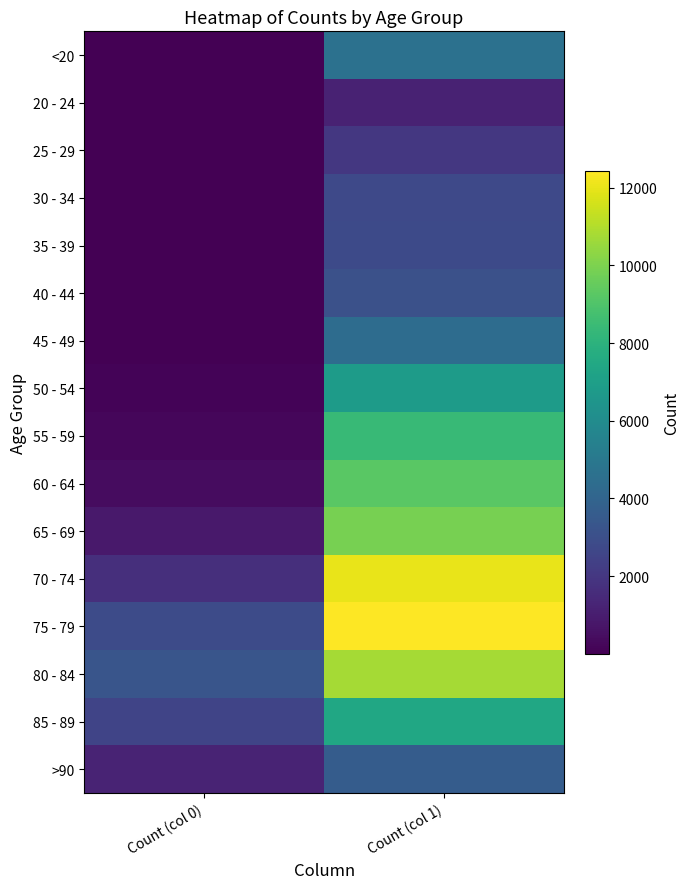

Reading left to right, extract all data points from this chart.

<20: Count (col 0)=18	Count (col 1)=4641
20 - 24: Count (col 0)=4	Count (col 1)=1191
25 - 29: Count (col 0)=3	Count (col 1)=2038
30 - 34: Count (col 0)=17	Count (col 1)=2765
35 - 39: Count (col 0)=18	Count (col 1)=2814
40 - 44: Count (col 0)=24	Count (col 1)=3078
45 - 49: Count (col 0)=47	Count (col 1)=4396
50 - 54: Count (col 0)=126	Count (col 1)=6803
55 - 59: Count (col 0)=227	Count (col 1)=8400
60 - 64: Count (col 0)=426	Count (col 1)=9236
65 - 69: Count (col 0)=850	Count (col 1)=9883
70 - 74: Count (col 0)=1690	Count (col 1)=12018
75 - 79: Count (col 0)=2848	Count (col 1)=12434
80 - 84: Count (col 0)=3273	Count (col 1)=10764
85 - 89: Count (col 0)=2548	Count (col 1)=7417
>90: Count (col 0)=1224	Count (col 1)=3604